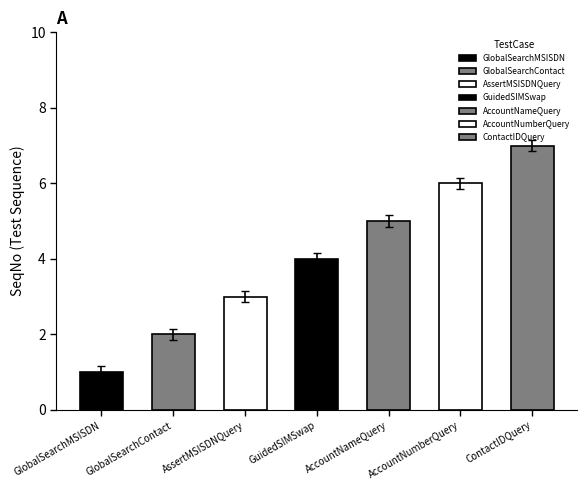

Which label corresponds to the smallest value in the chart?

GlobalSearchMSISDN